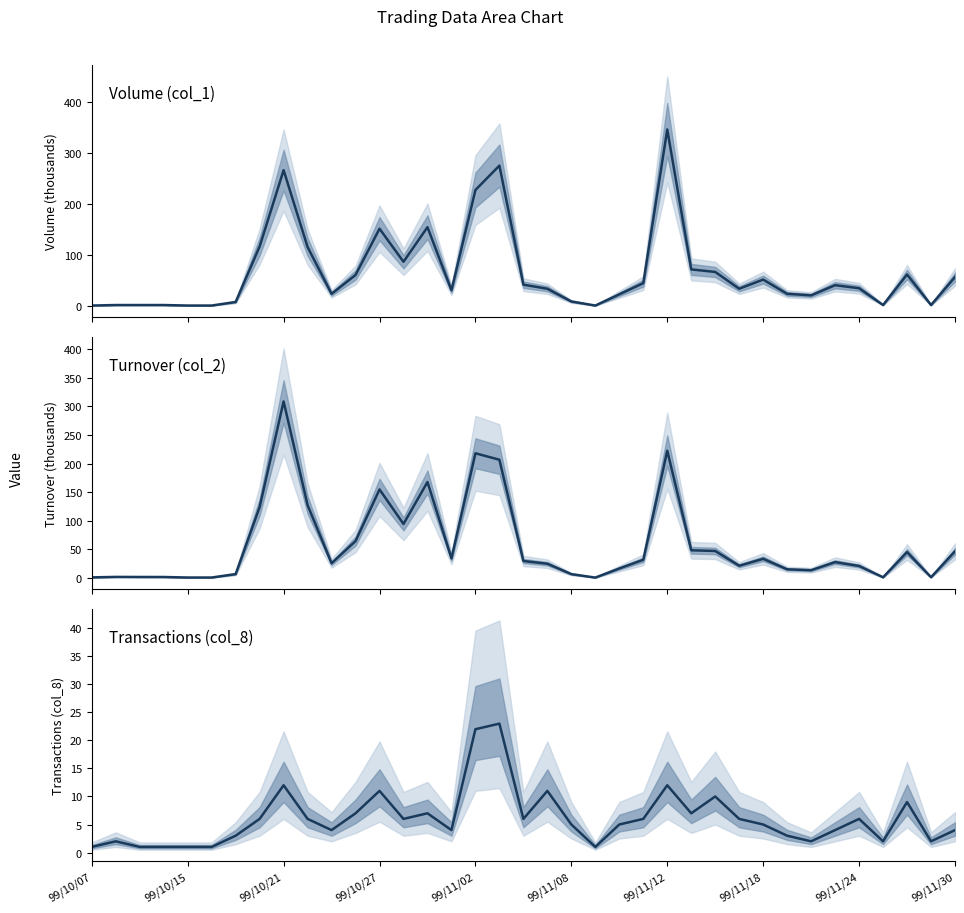

What is the value of the col_2 point at the 24th from the left?

31.9